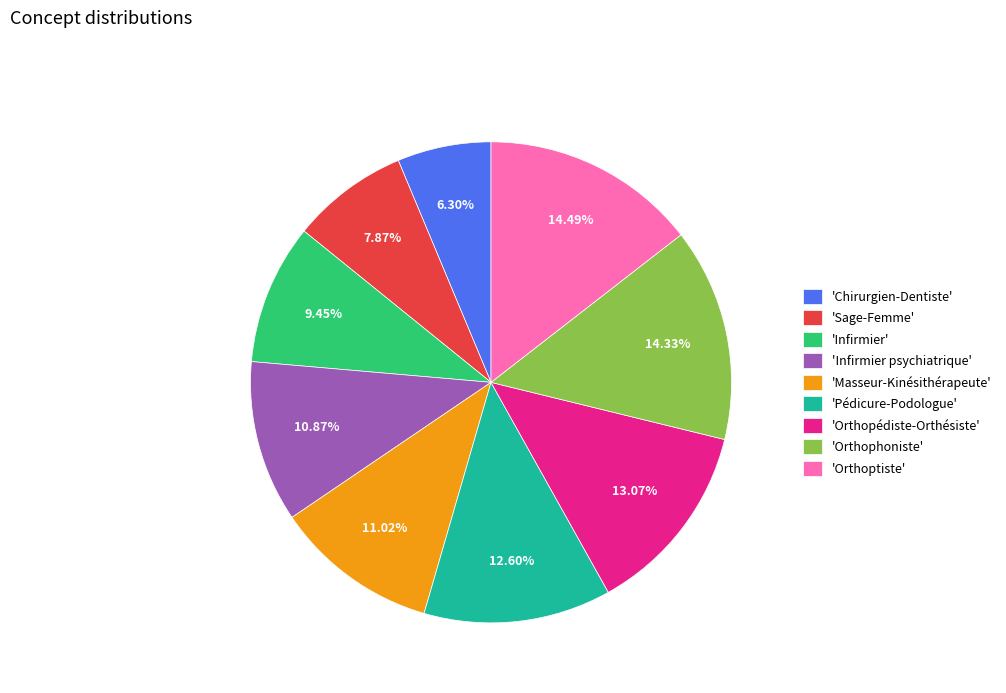

Approximately how many times larger is the value at 'Chirurgien-Dentiste' compared to 'Infirmier'?

0.7